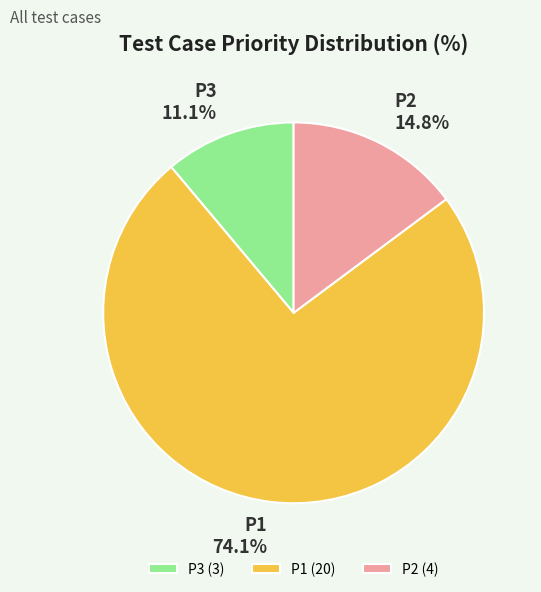

Between P1 and P3, which is larger?

P1